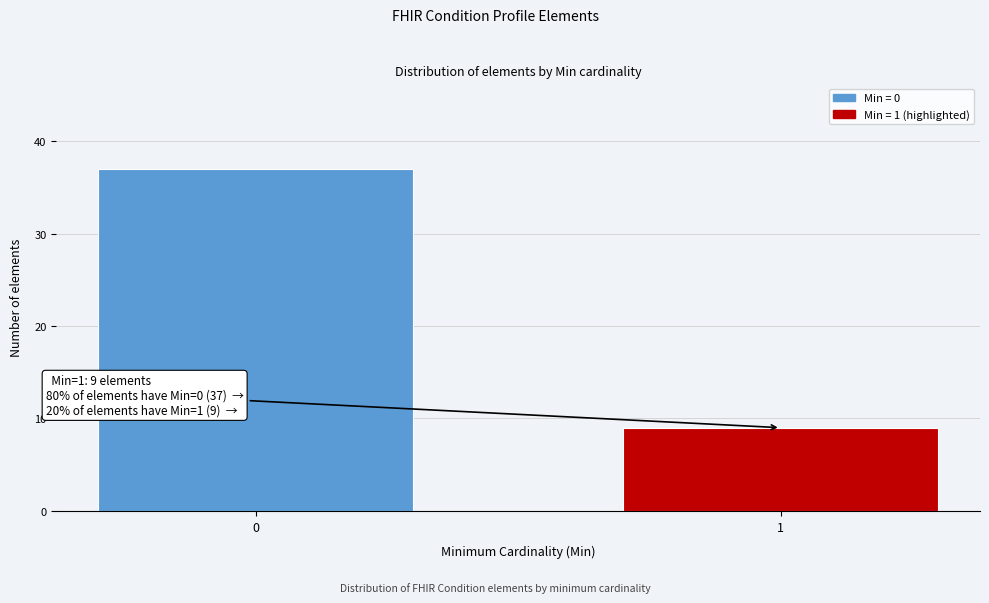

Reading left to right, list all the values displayed in this chart.

0=37	1=9